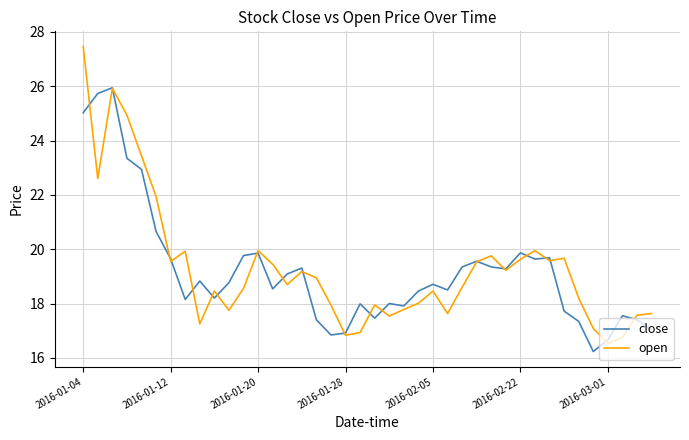

Which series has the widest spread of values?

open